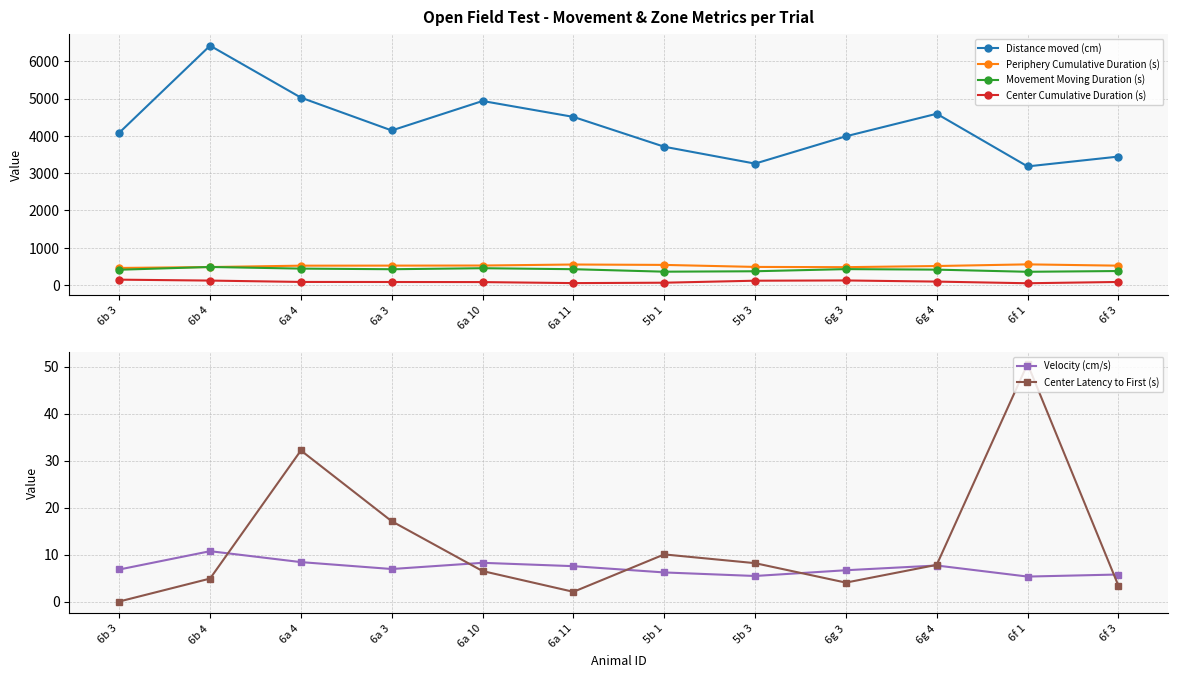

Reading left to right, list all the values displayed in this chart.

Distance moved (cm): 4083.7	6420.4	5026.6	4145.2	4936.0	4509.5	3709.0	3256.1	3988.9	4593.4	3181.1	3444.8
Periphery Cumulative Duration (s): 456.9	481.6	518.1	519.8	522.0	549.3	538.8	484.9	478.1	508.9	553.3	518.6
Movement Moving Duration (s): 409.5	483.3	439.7	422.9	450.0	423.6	357.1	368.3	425.9	412.0	354.3	374.6
Center Cumulative Duration (s): 143.1	118.4	81.9	80.2	78.0	50.7	61.2	115.1	121.9	91.1	46.7	81.4
Velocity (cm/s): 6.8	10.7	8.4	6.9	8.2	7.5	6.2	5.4	6.7	7.7	5.3	5.7
Center Latency to First (s): 0.0	4.9	32.1	17.1	6.5	2.1	10.0	8.2	4.0	7.8	50.6	3.4